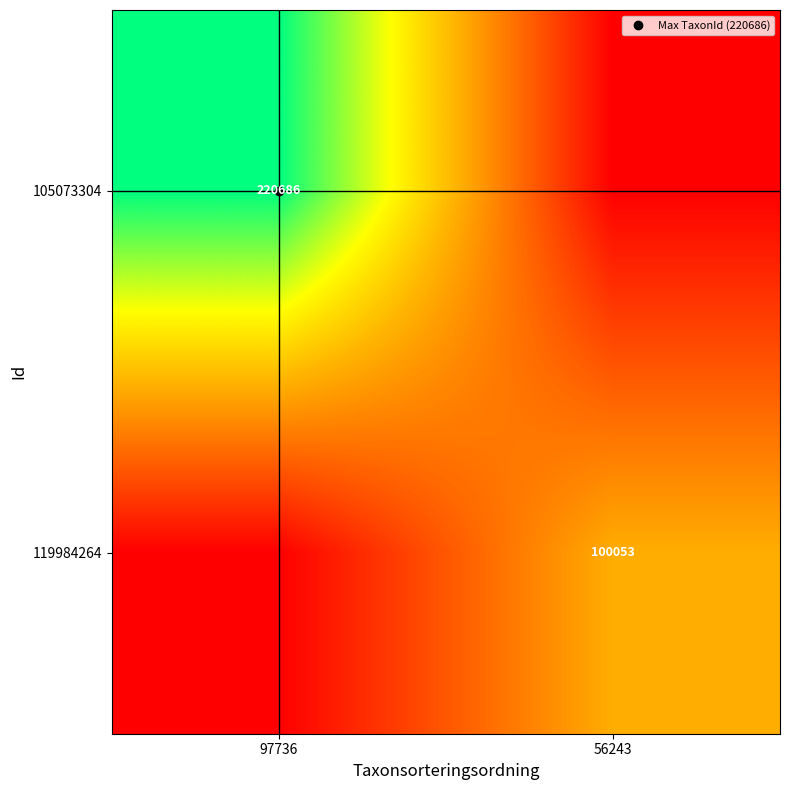

At 56243, list the series in order from smallest to largest.

105073304, 119984264